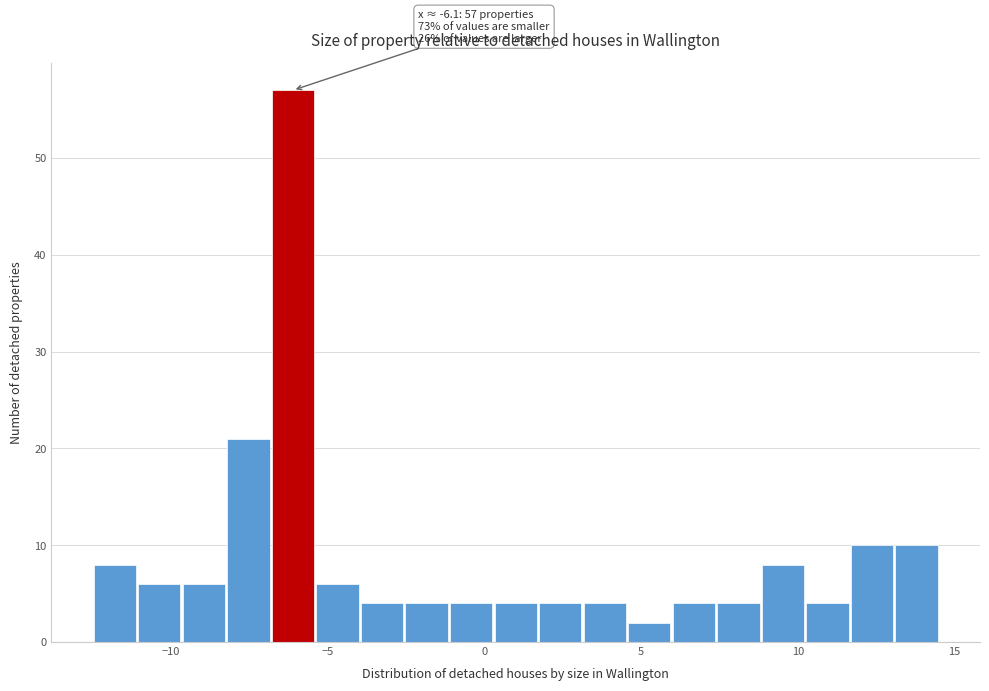

Read against the x-axis, roughly where is the centre of the tallest bar?

-6.0